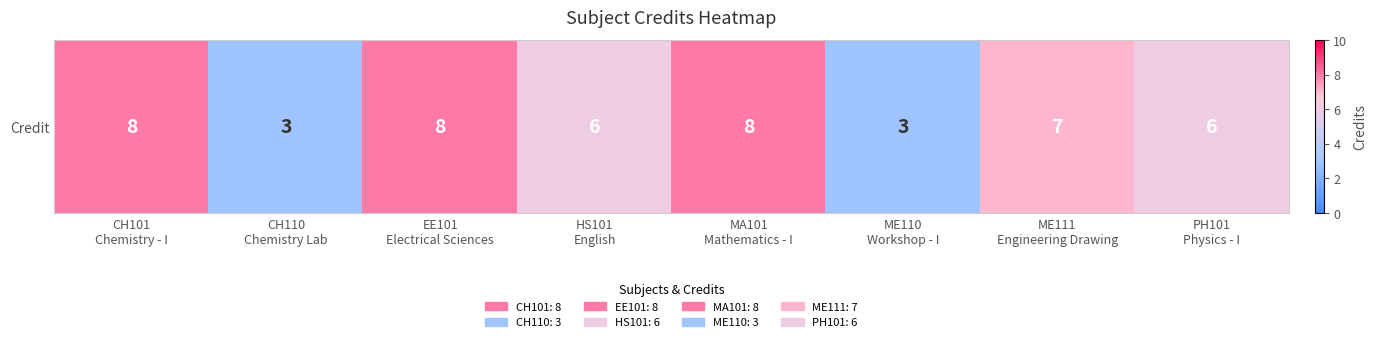

Reading left to right, what are all the values shown in this chart?

8	3	8	6	8	3	7	6